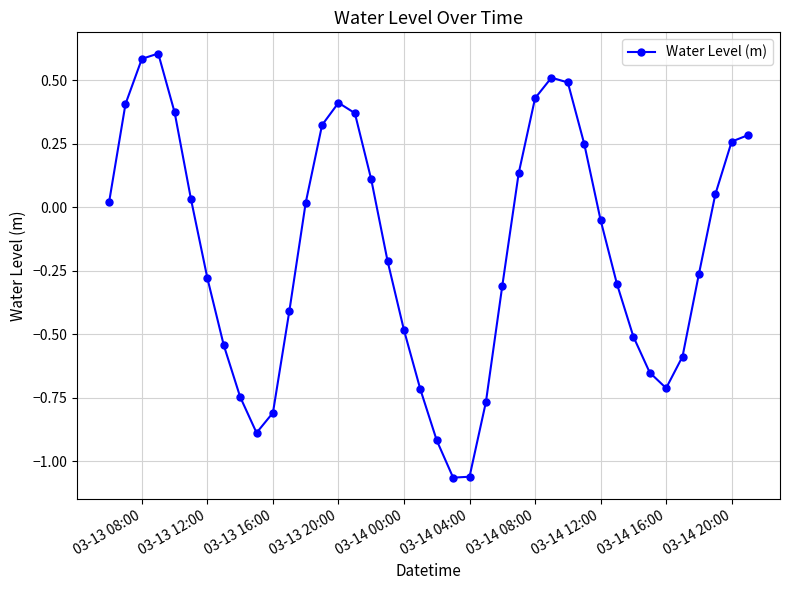

True or false: the data has more than 1 interior local peaks.

True